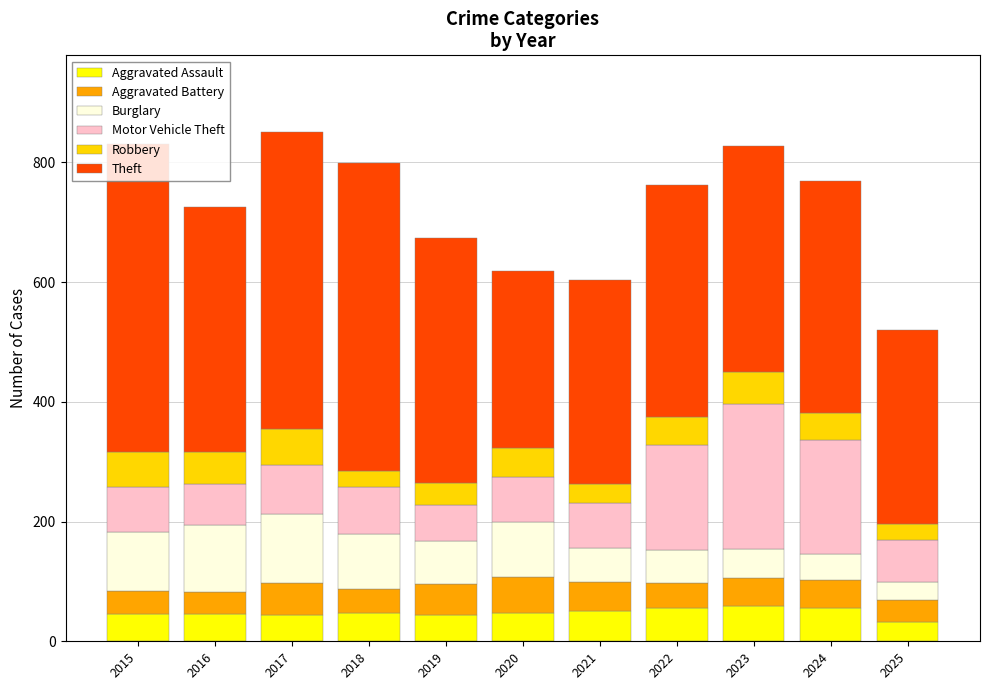

Count the number of data series in this chart.

6